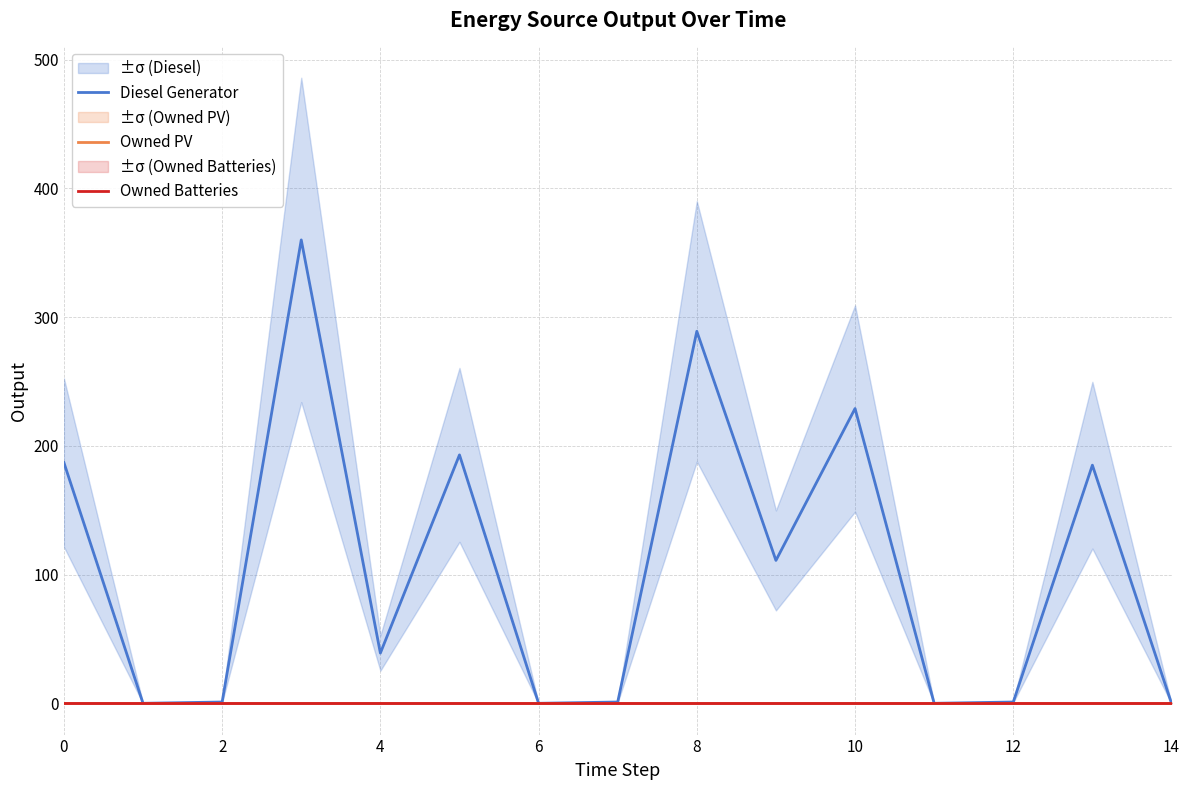

True or false: Owned Batteries and Owned PV cross at least once.

False